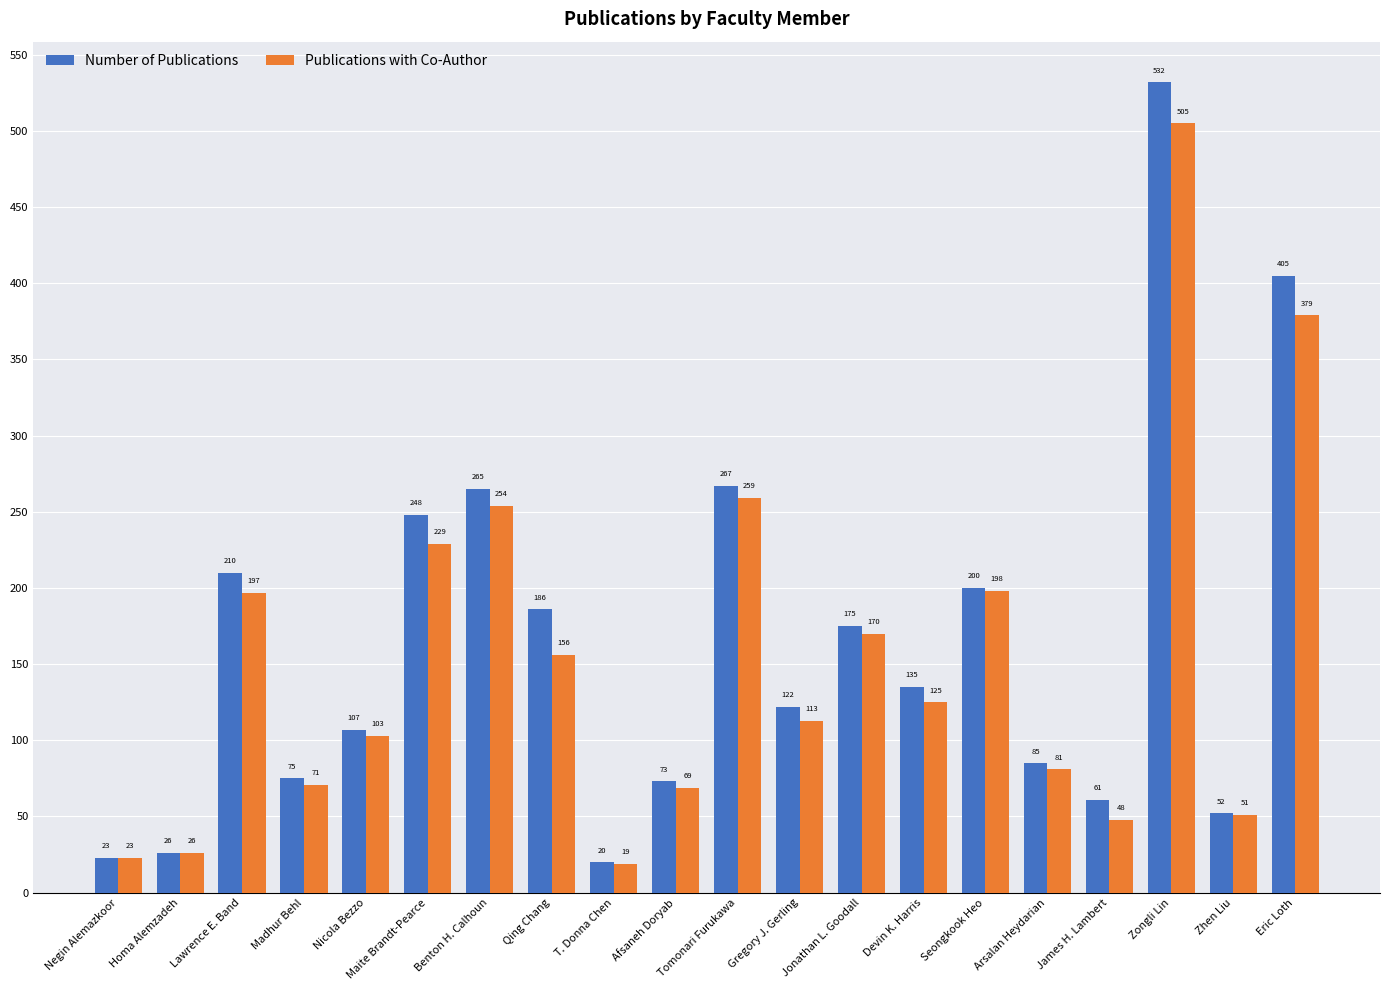

What position from the right is Arsalan Heydarian?

5